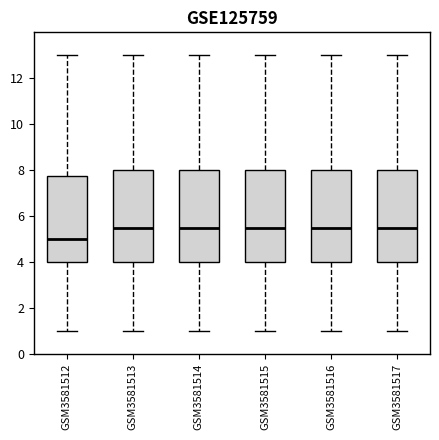

Which box's median line is the lowest?

GSM3581512